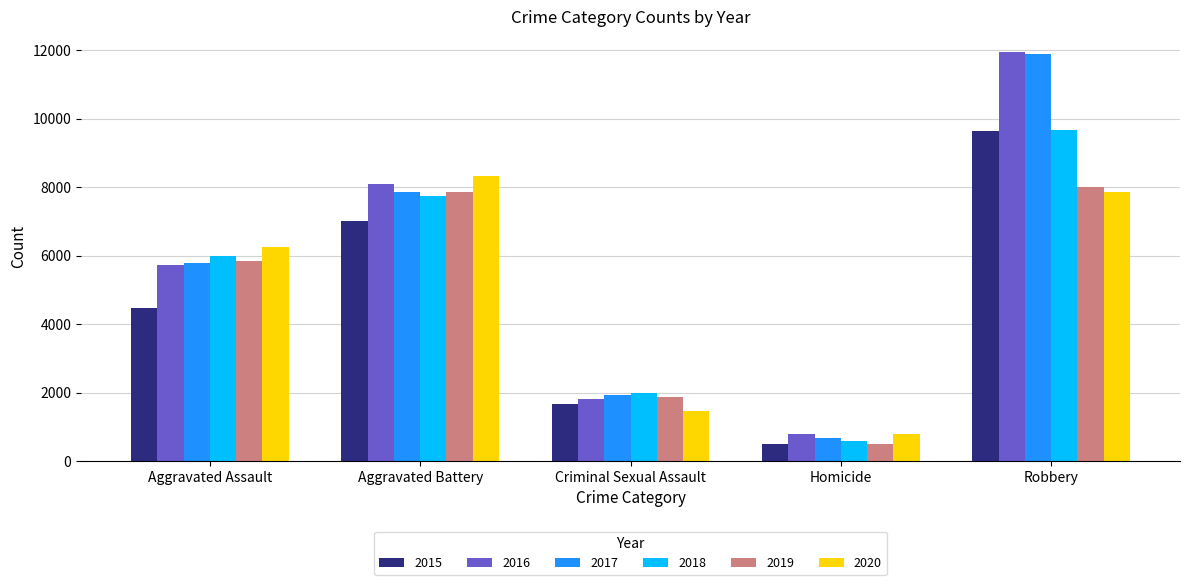

Is the value of 2016 at Homicide greater than the value of 2017 at Aggravated Assault?

No